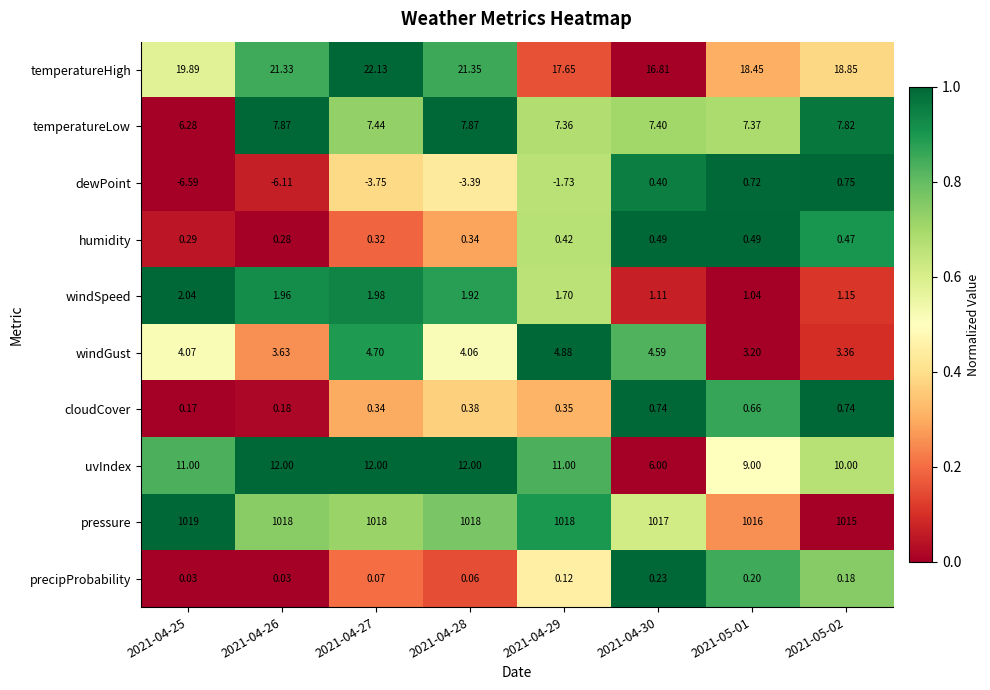

Rank the series at 2021-04-27 from highest to lowest value.

pressure, temperatureHigh, uvIndex, temperatureLow, windGust, windSpeed, cloudCover, humidity, precipProbability, dewPoint